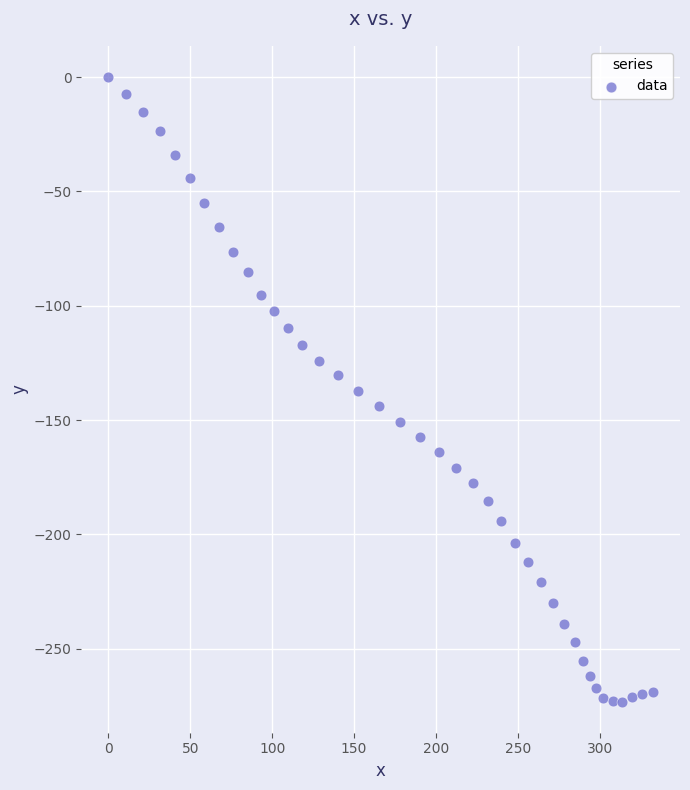

What is the range of X values (max minus min)?

332.5